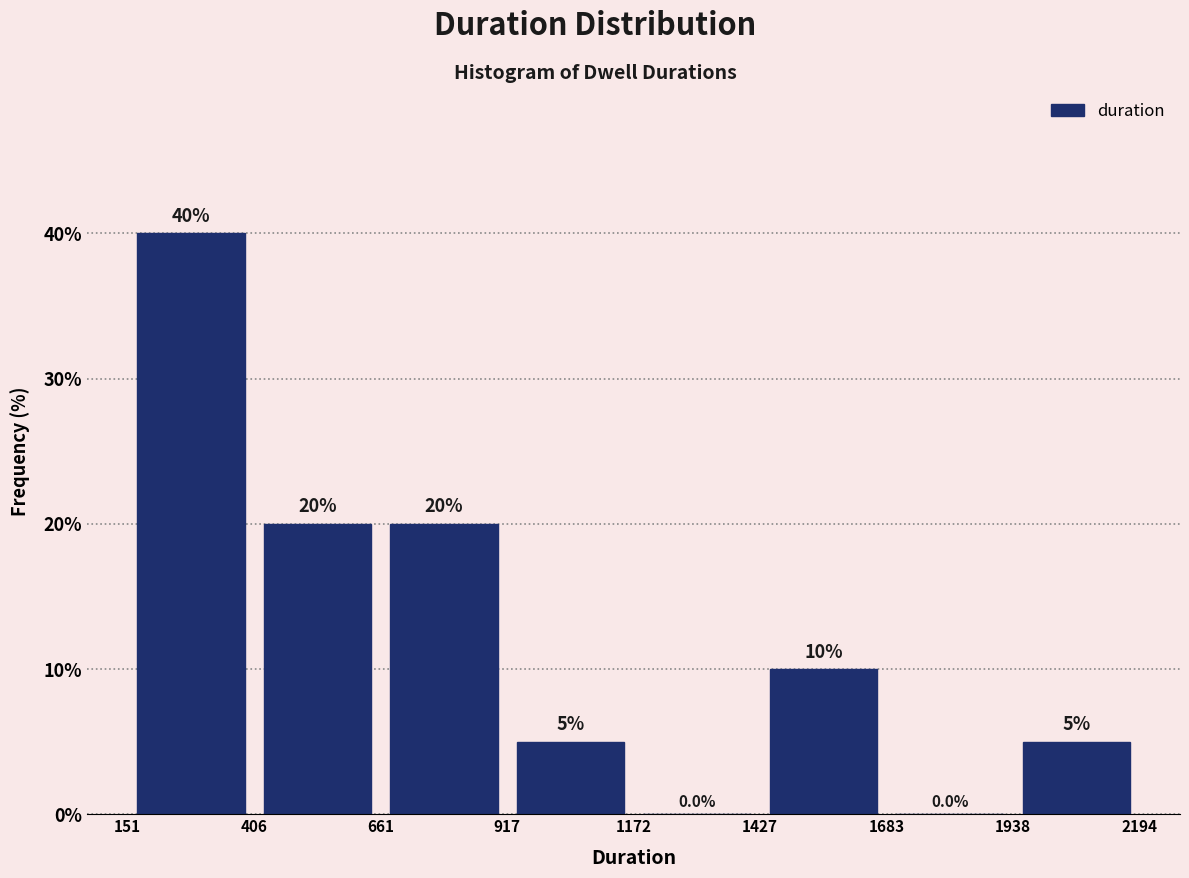

Reading left to right, list every bar in this chart as the range it spans on the x-axis followed by its height.

151 to 406: 40.0
406 to 661: 20.0
661 to 917: 20.0
917 to 1172: 5.0
1172 to 1427: 0.0
1427 to 1683: 10.0
1683 to 1938: 0.0
1938 to 2194: 5.0